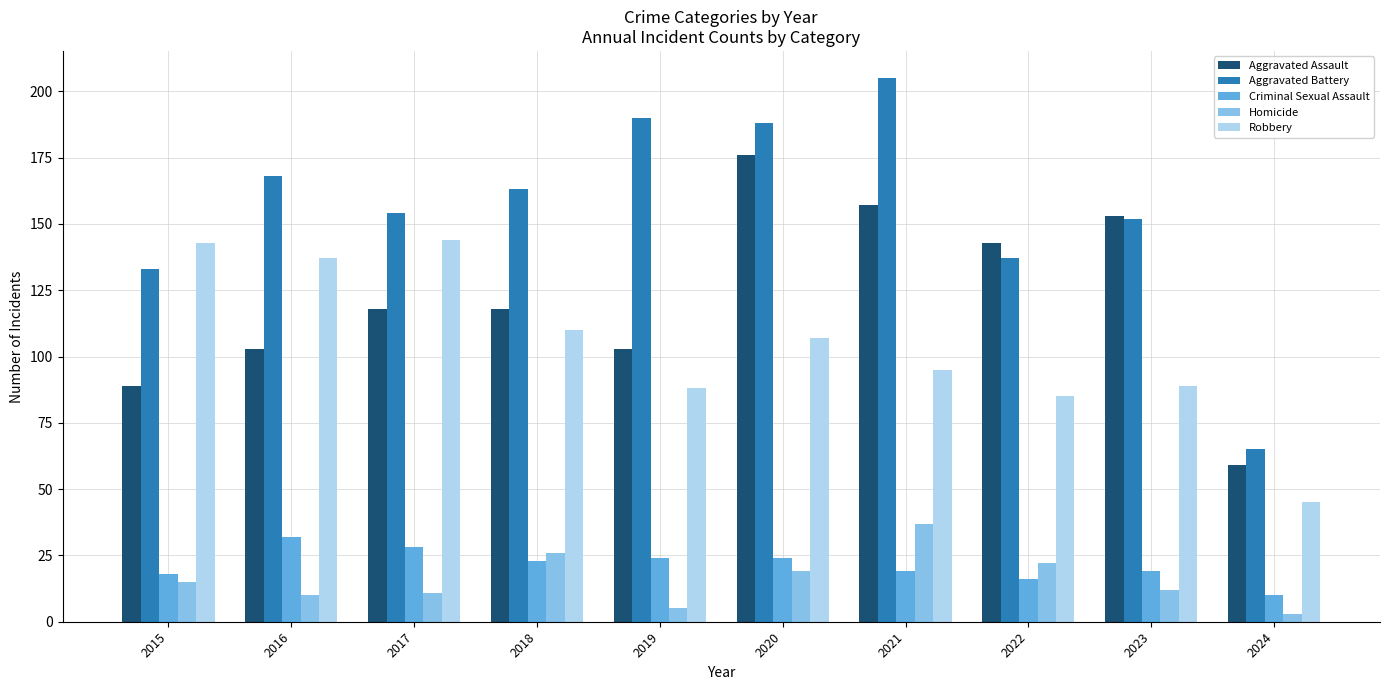

How many groups of bars are there?

10